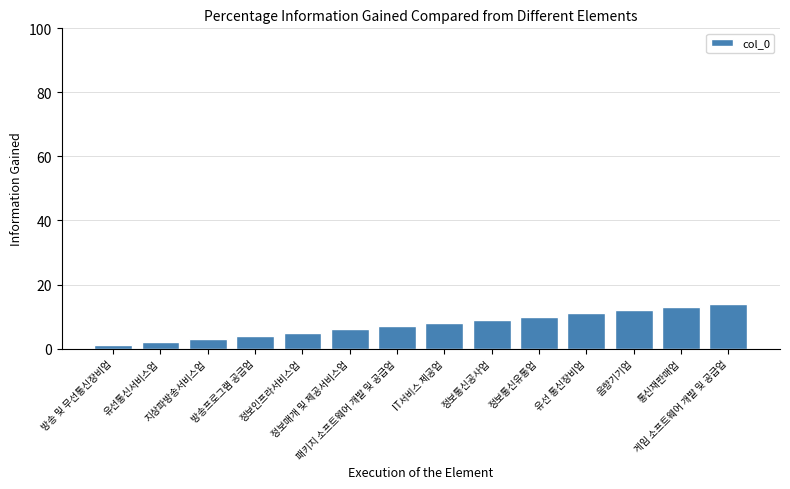

What is the change in value from 정보인프라서비스업 to IT서비스 제공업?

+3